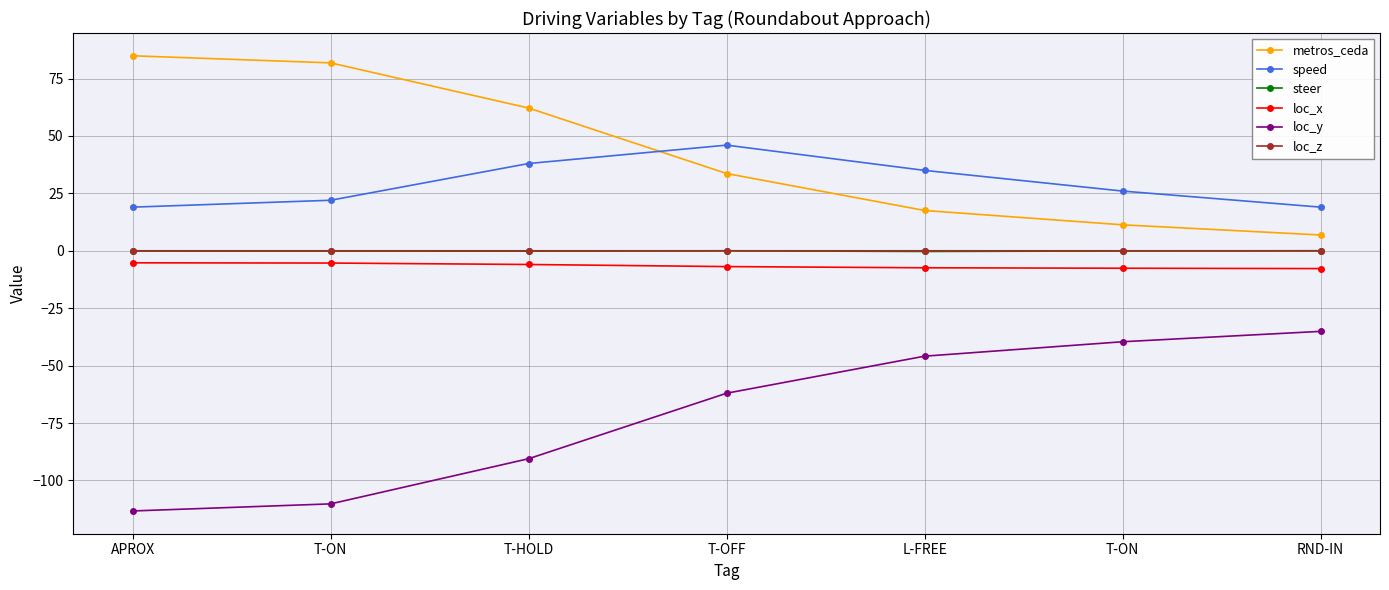

Is the value of loc_x at RND-IN greater than the value of steer at RND-IN?

No